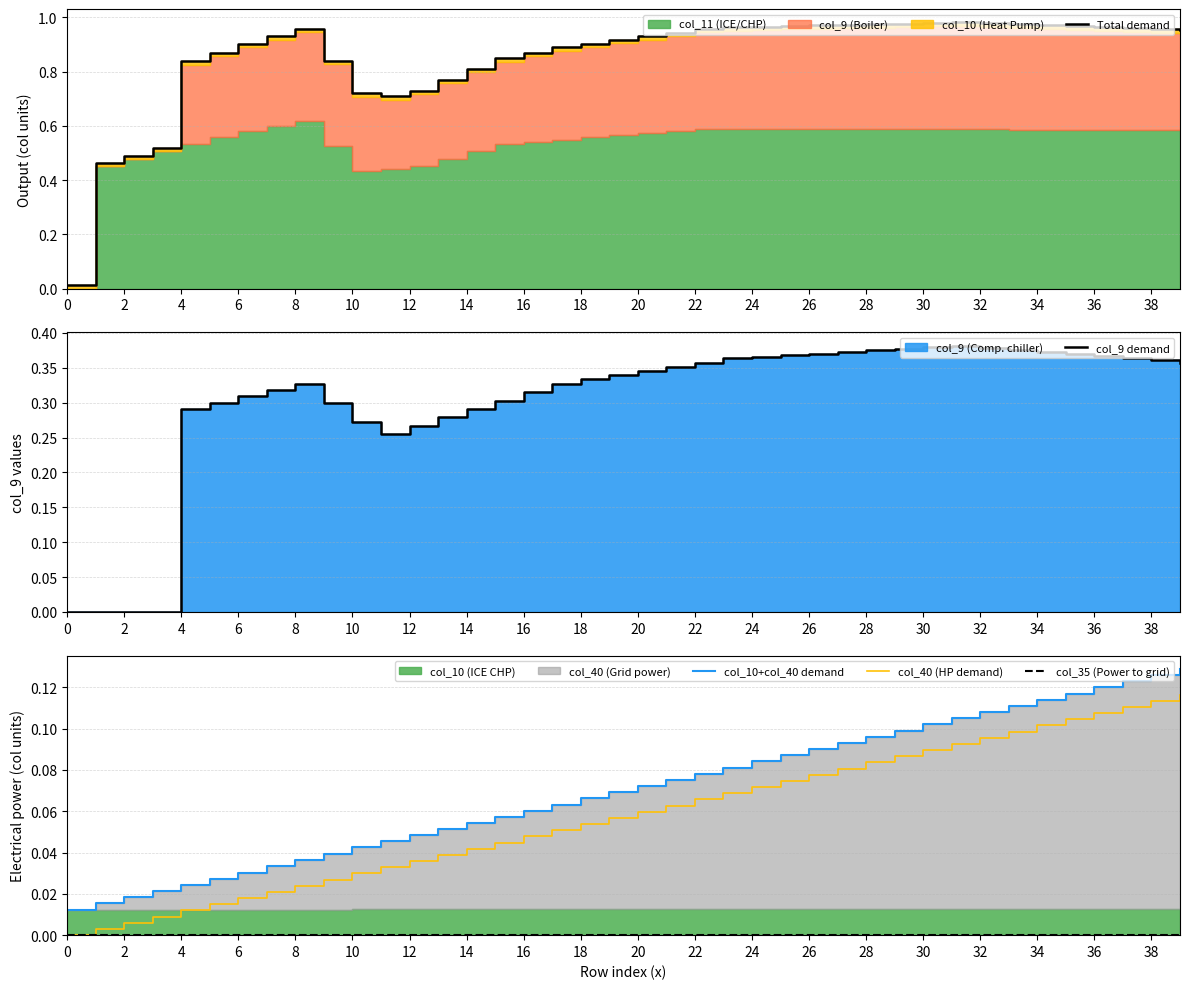

What is the value of the col_10+col_40 demand point at the 27th from the left?

0.1